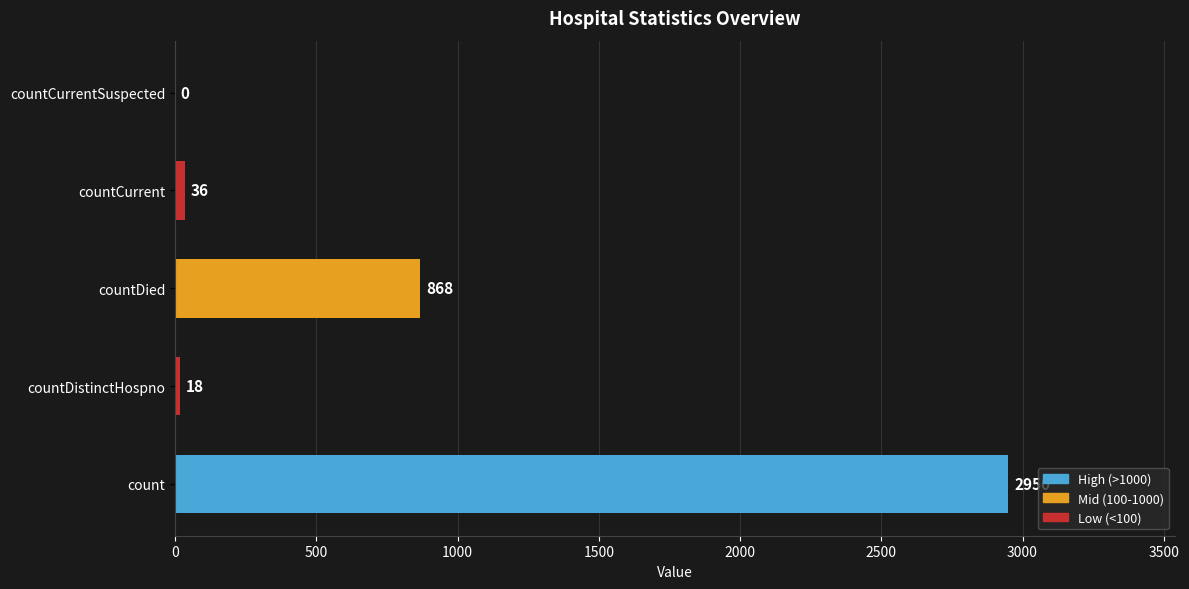

Between countCurrent and countDistinctHospno, which is larger?

countCurrent